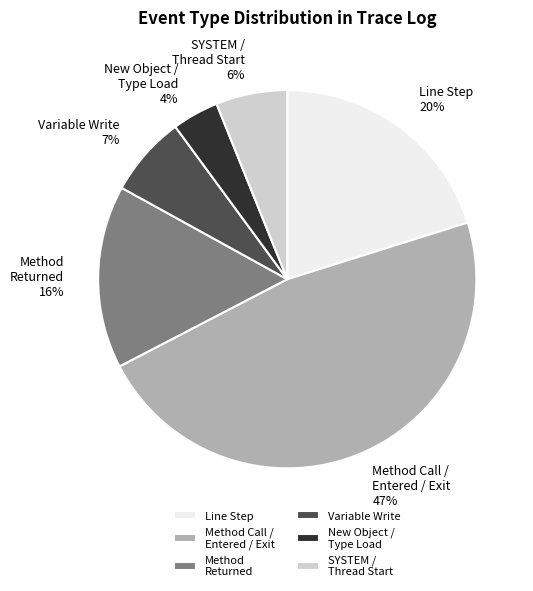

Is there a majority slice in this chart?

No